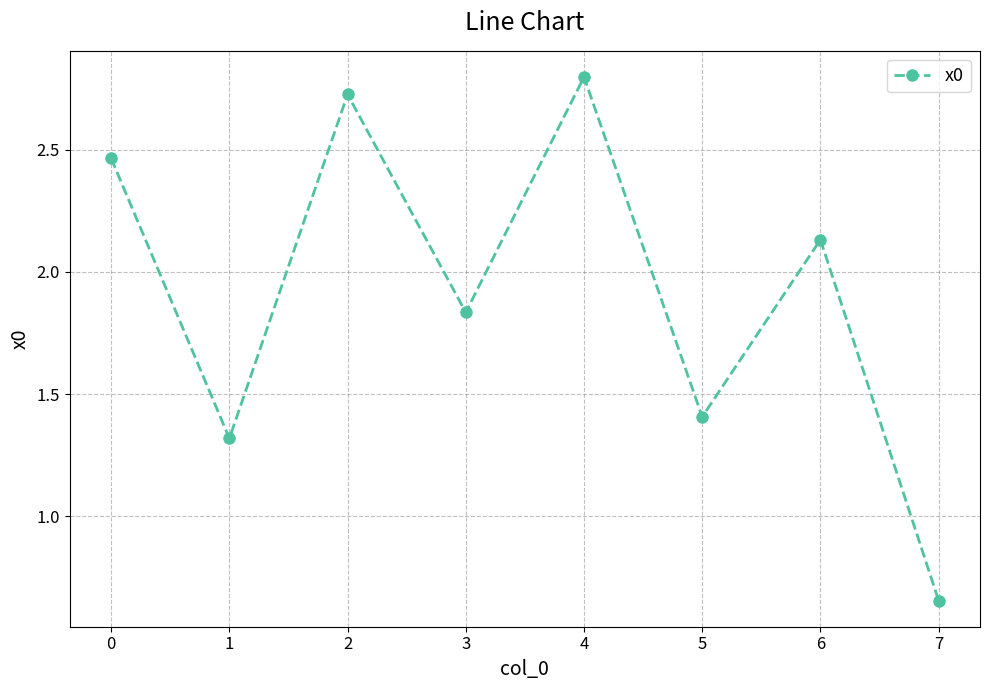

List the labels in order of value, largest first.

4, 2, 0, 6, 3, 5, 1, 7